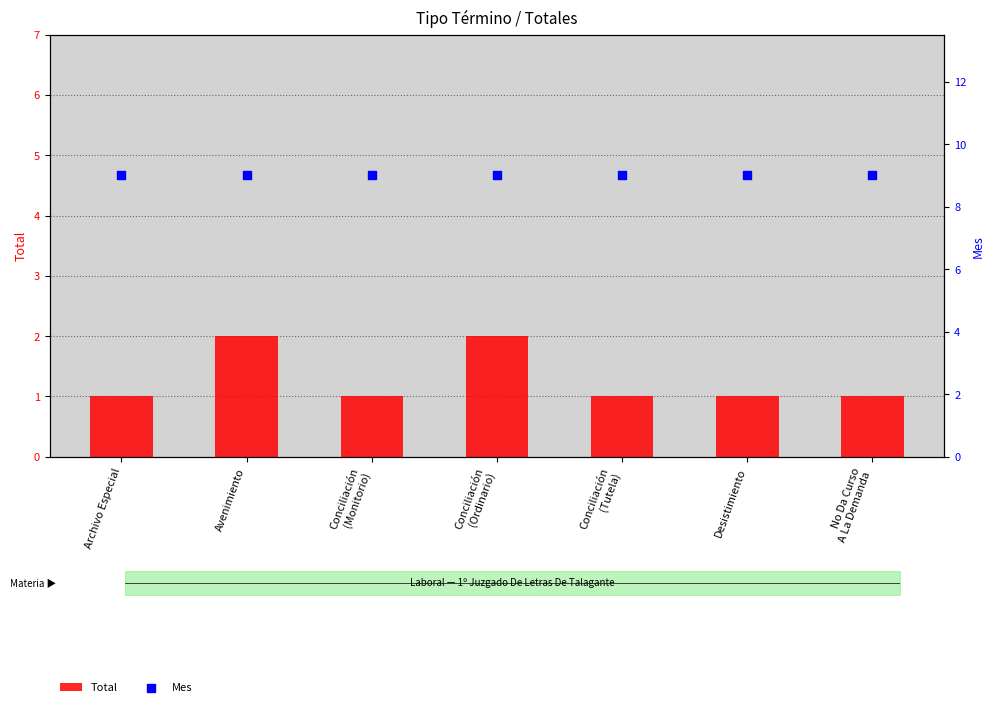

Which series contains the highest Y value?

Mes